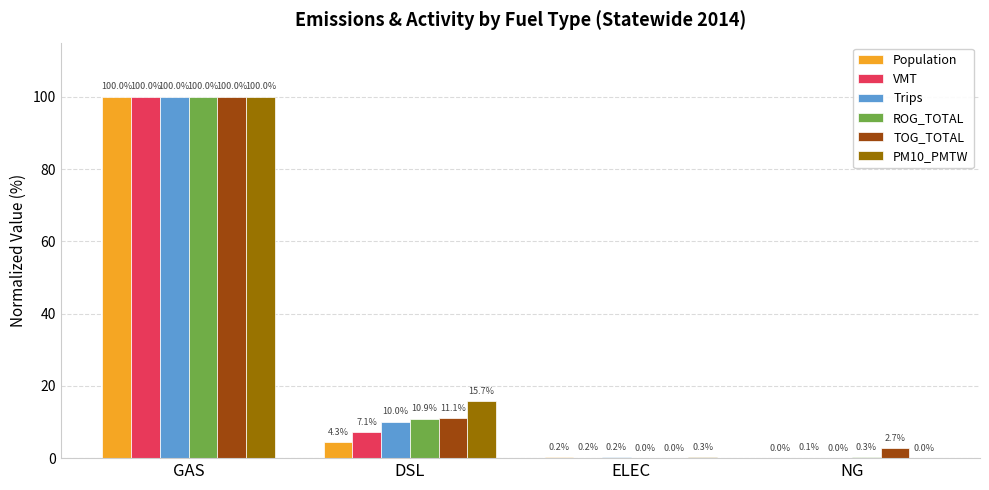

Is the value of Population at ELEC greater than the value of Trips at DSL?

No